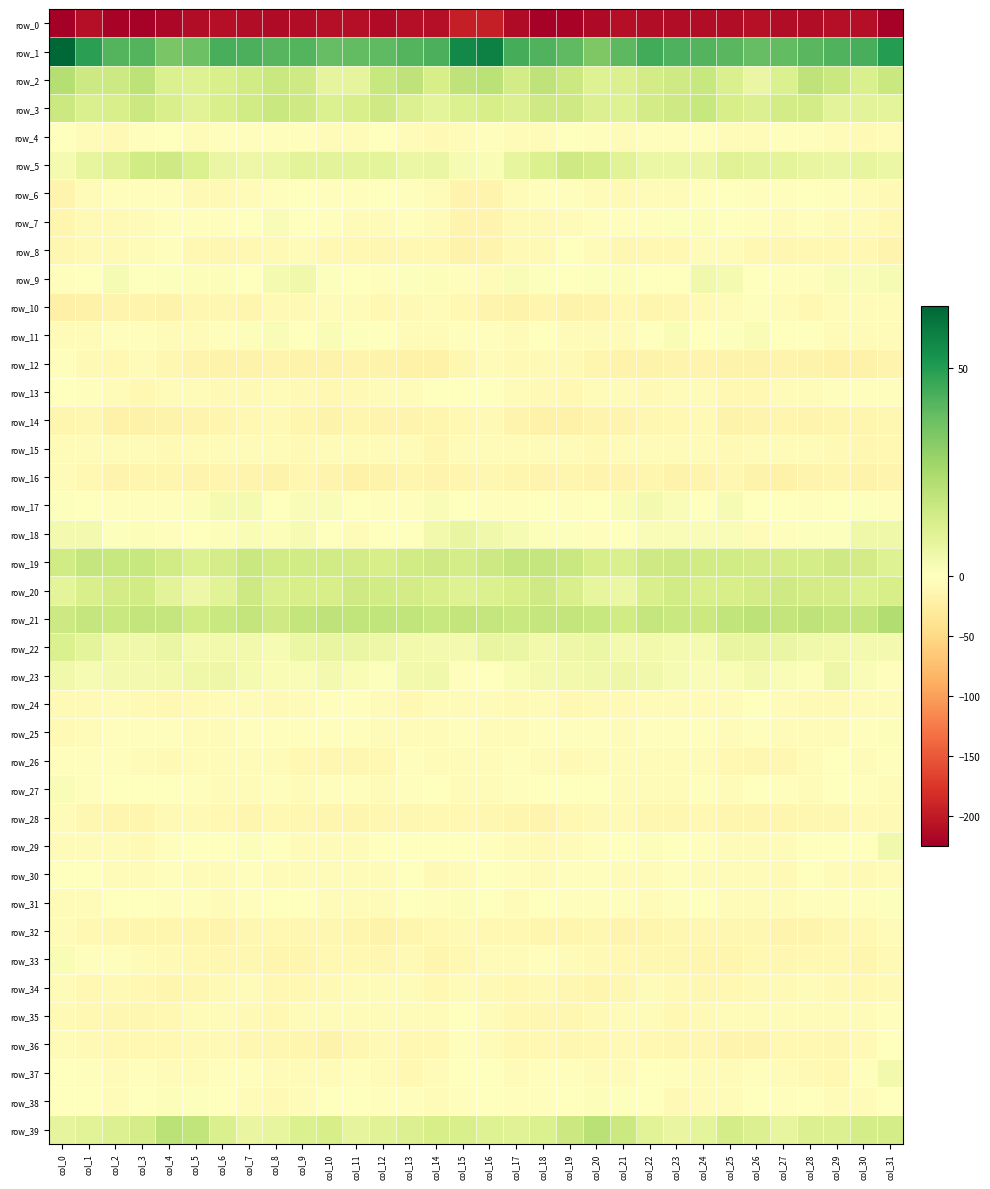

At which label is row_35 closest to -6?

col_29